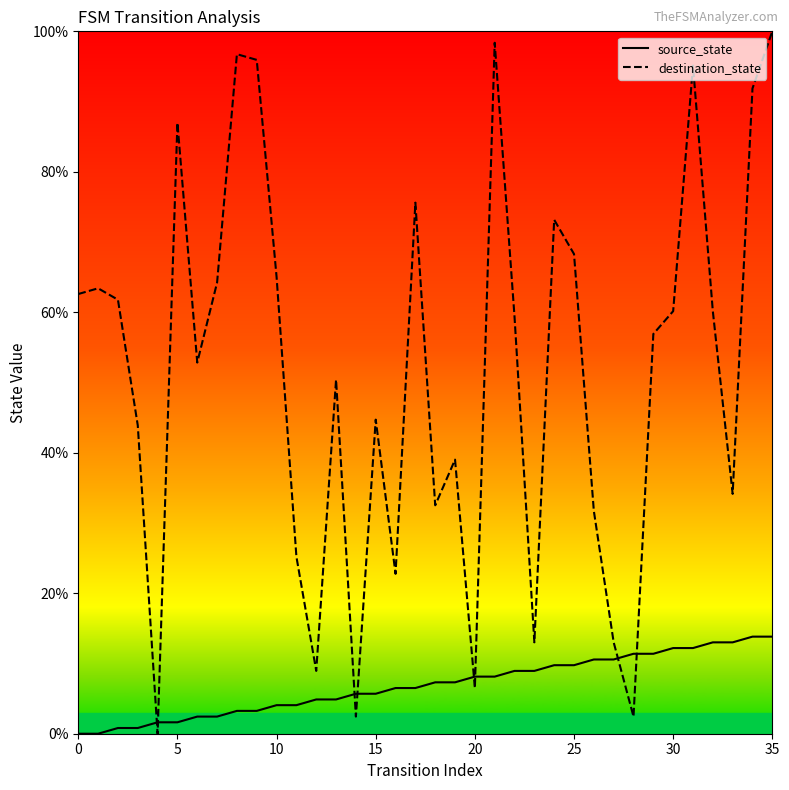

Is this an area chart (filled region under the line)?

No